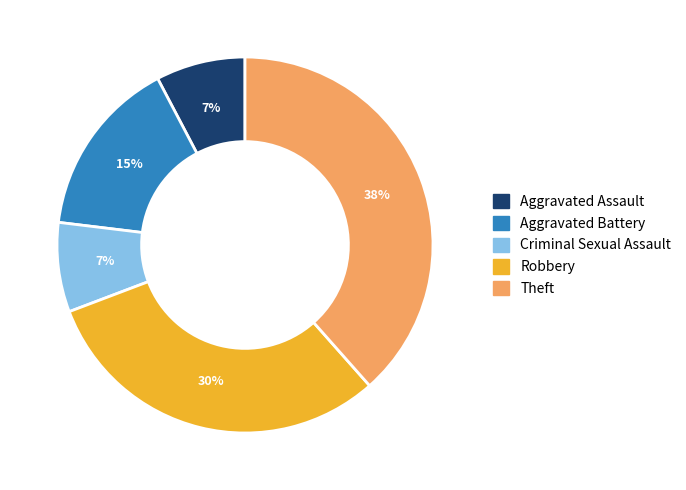

The Aggravated Battery slice represents 15% of the pie. True or false?

True